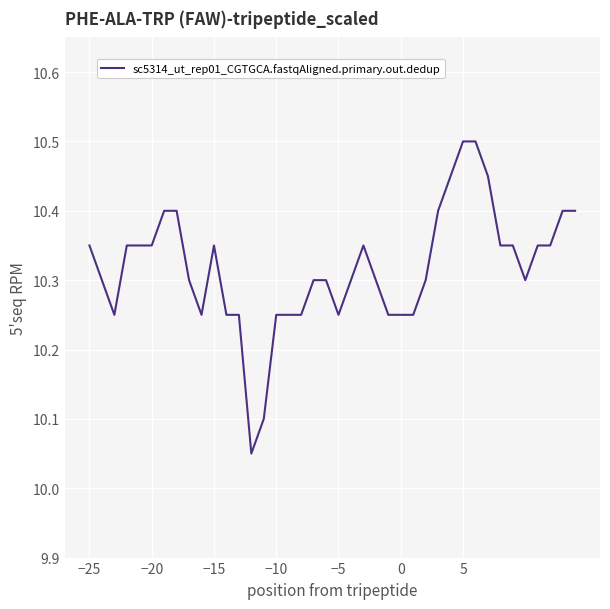

What is the maximum value shown in the chart?

10.5